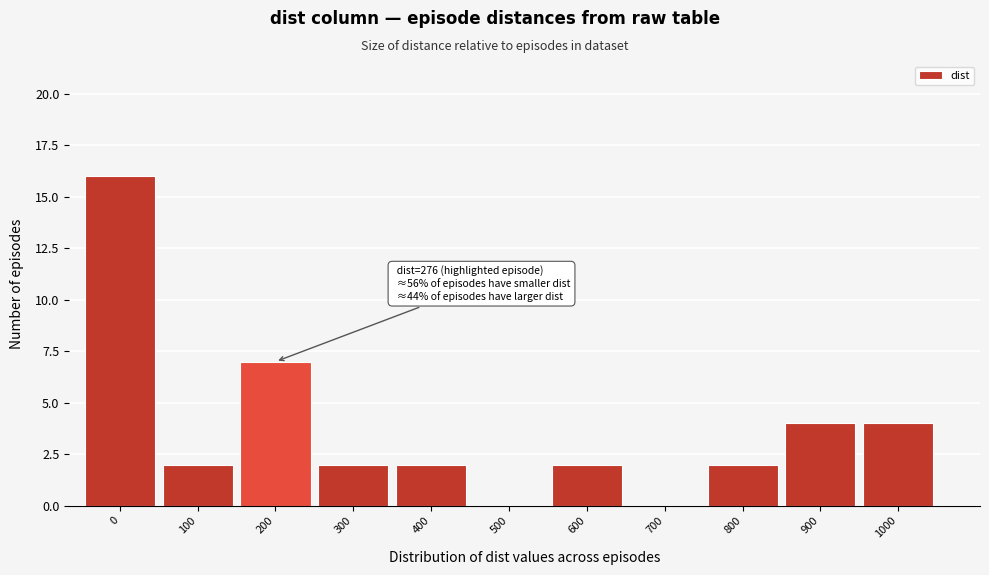

Reading right to left, what are all the values shown in this chart?

1000=4	900=4	800=2	700=0	600=2	500=0	400=2	300=2	200=7	100=2	0=16